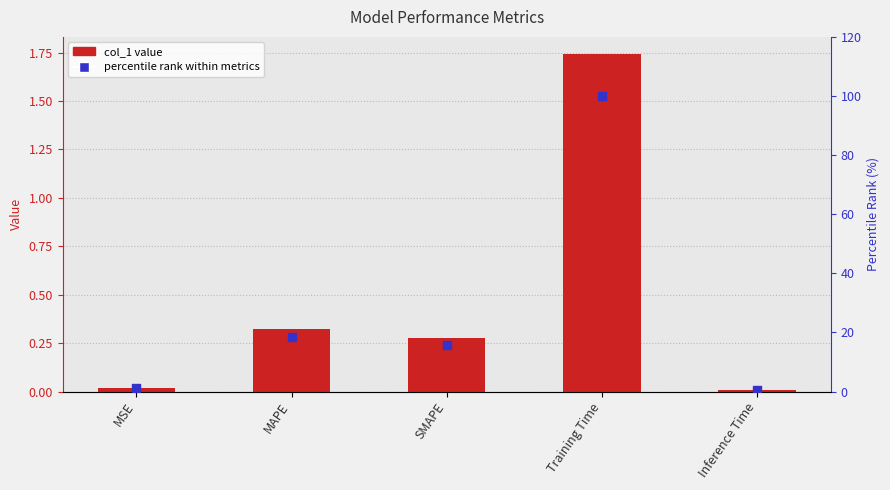

Which series reaches the maximum Y coordinate?

percentile rank within metrics